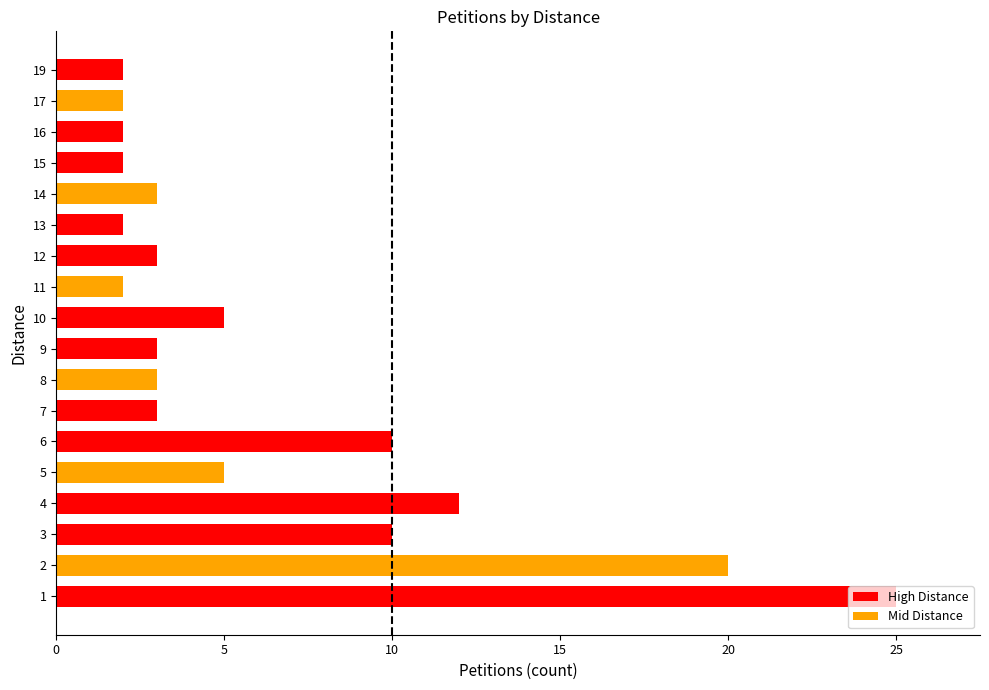

Where is the data nearest to the value 13?

4